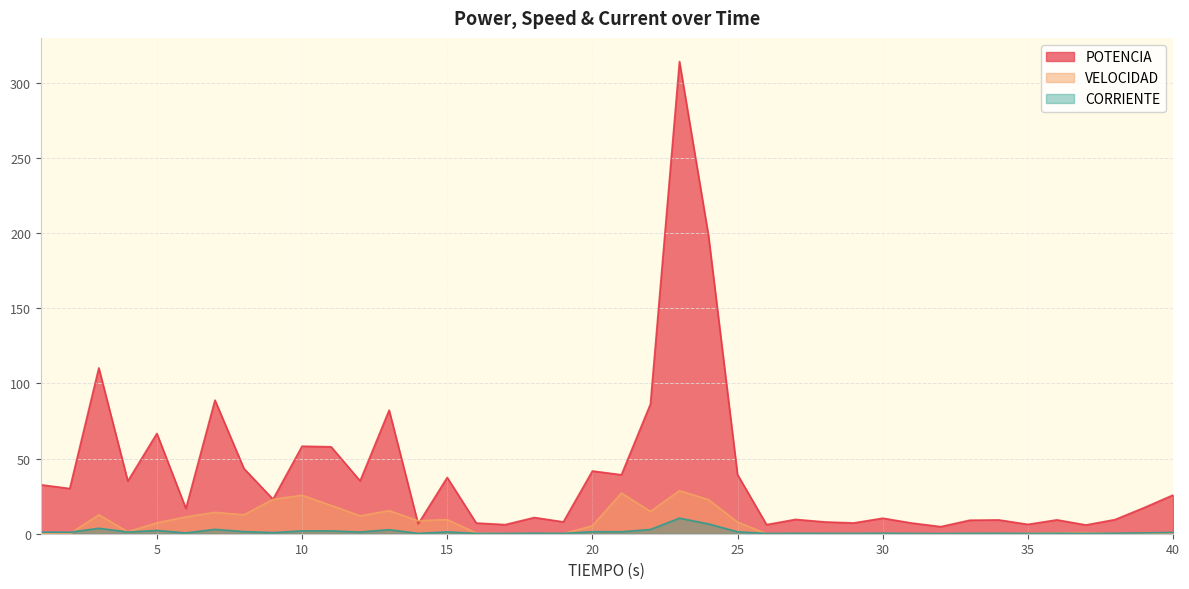

What is the difference between the maximum and minimum values in the VELOCIDAD series?

28.6